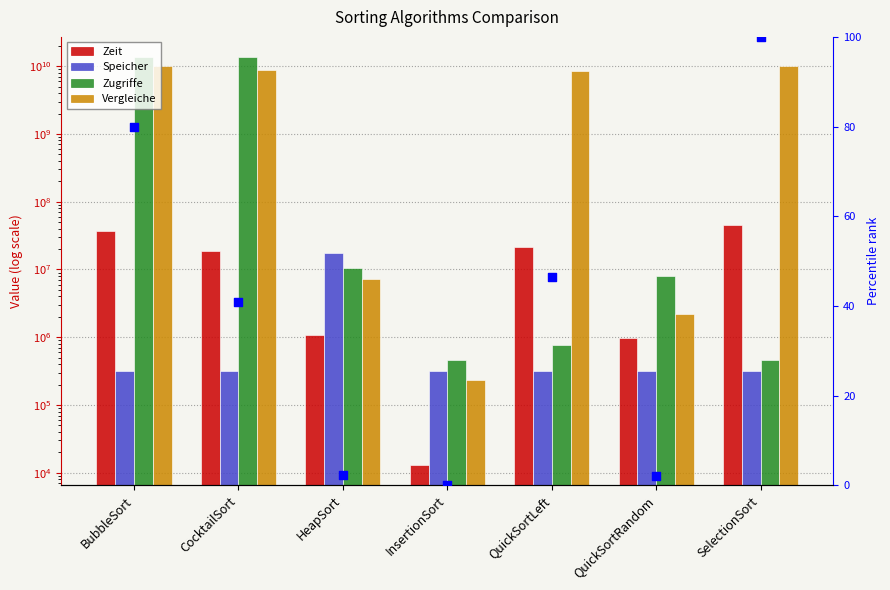

What is the total value across all series at CocktailSort?

22244859208.8